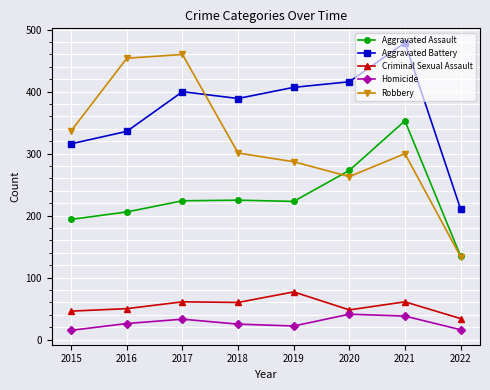

What is the value of the Homicide point at the 7th from the left?

38